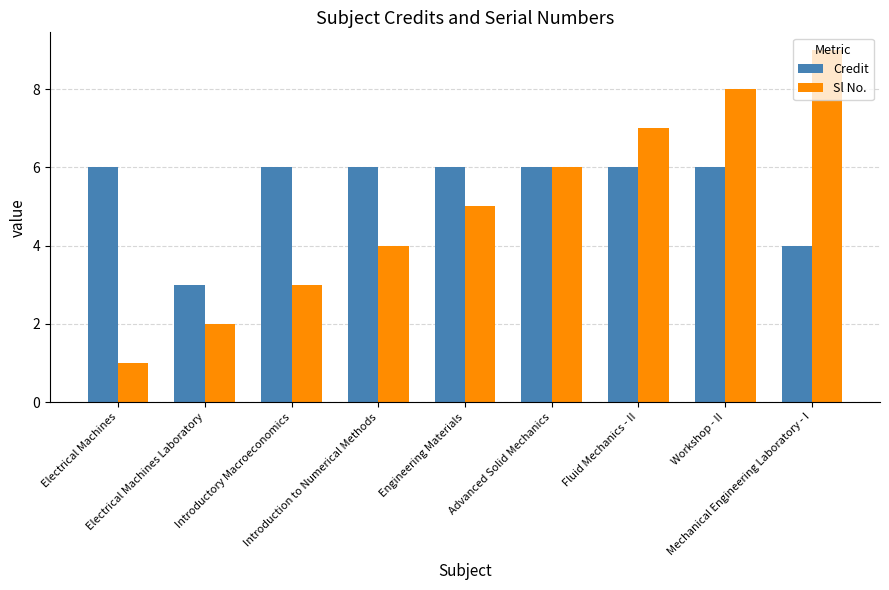

What value does the Credit series have at Introduction to Numerical Methods?

6